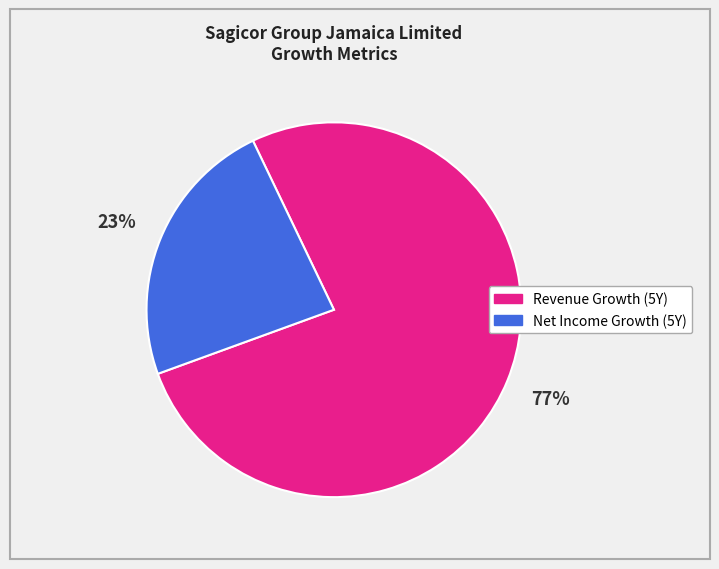

Is the sum of 23% and 77% greater than half?

Yes